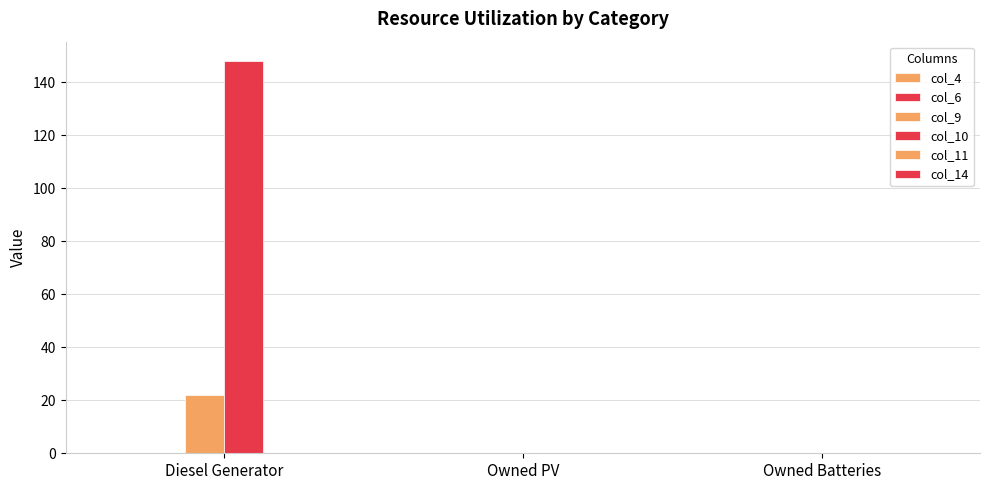

Reading left to right, what are all the values shown in this chart?

col_4: Diesel Generator=0	Owned PV=0	Owned Batteries=0
col_6: Diesel Generator=0	Owned PV=0	Owned Batteries=0
col_9: Diesel Generator=22	Owned PV=0	Owned Batteries=0
col_10: Diesel Generator=148	Owned PV=0	Owned Batteries=0
col_11: Diesel Generator=0	Owned PV=0	Owned Batteries=0
col_14: Diesel Generator=0	Owned PV=0	Owned Batteries=0